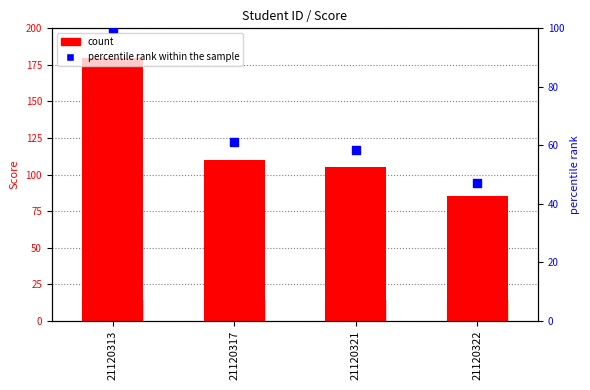

Which series reaches the minimum Y coordinate?

percentile rank within the sample